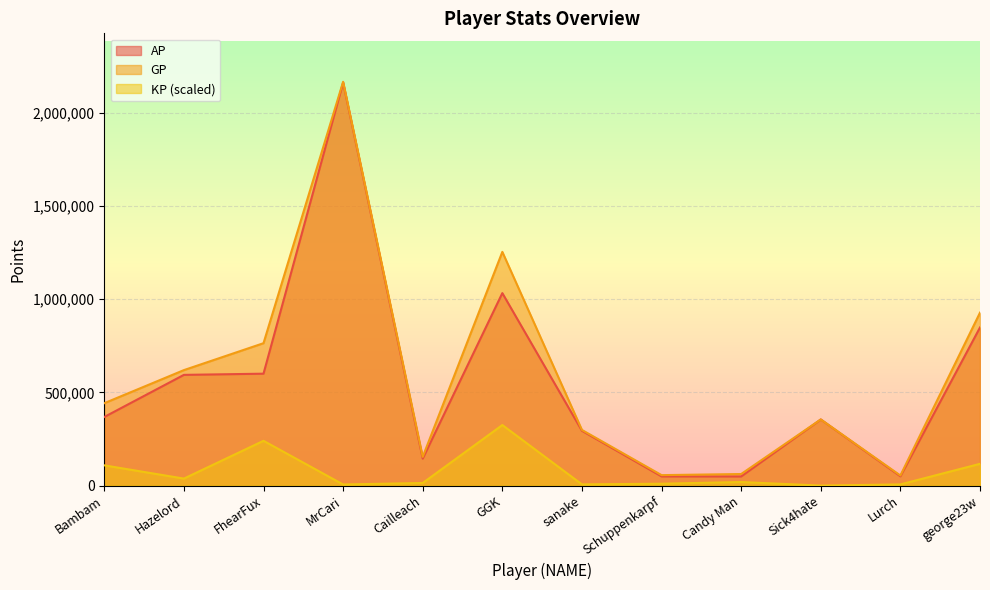

What are all the series names shown in the legend?

AP, GP, KP (scaled)